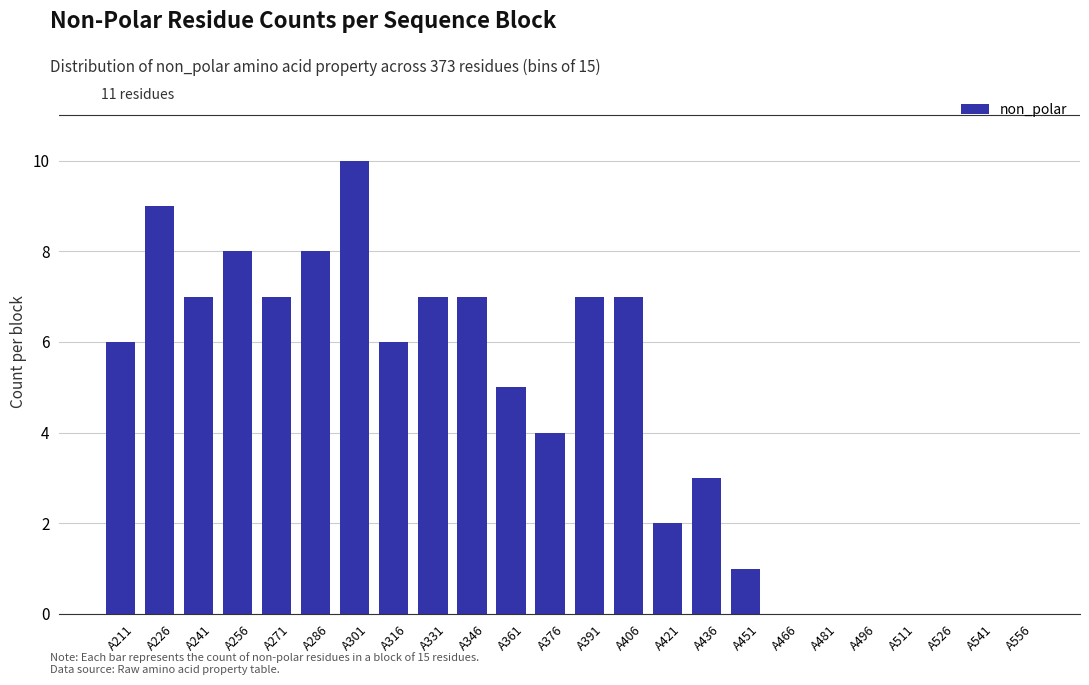

Reading right to left, what are all the values shown in this chart?

A556=0	A541=0	A526=0	A511=0	A496=0	A481=0	A466=0	A451=1	A436=3	A421=2	A406=7	A391=7	A376=4	A361=5	A346=7	A331=7	A316=6	A301=10	A286=8	A271=7	A256=8	A241=7	A226=9	A211=6